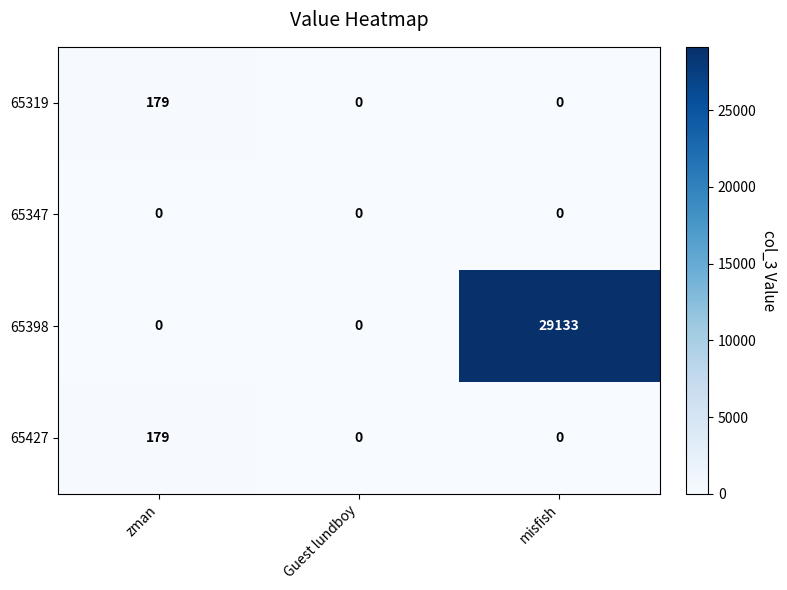

How many series are shown in this chart?

4